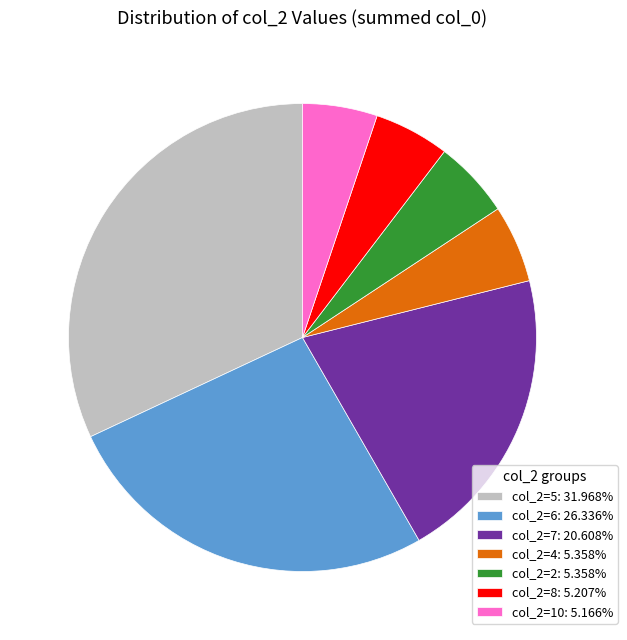

Is the sum of col_2=2: 5.358% and col_2=10: 5.166% greater than half?

No